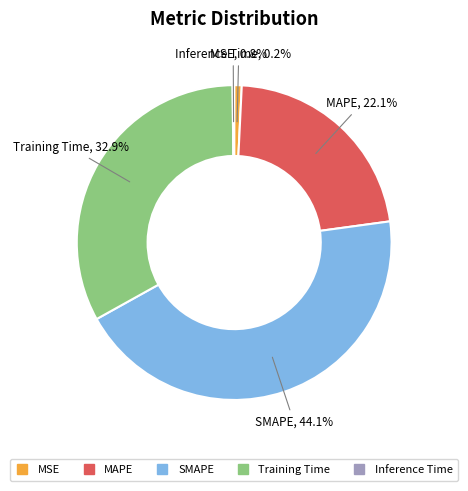

Does MSE account for over 50% of the chart?

No